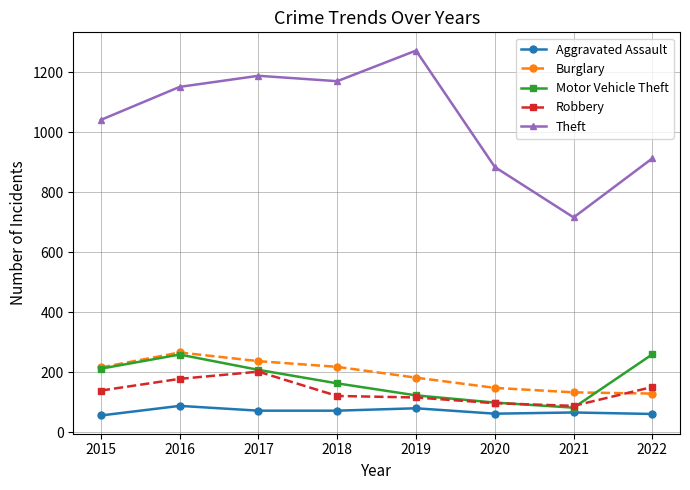

The value of Motor Vehicle Theft at 2020 is 99. True or false?

True